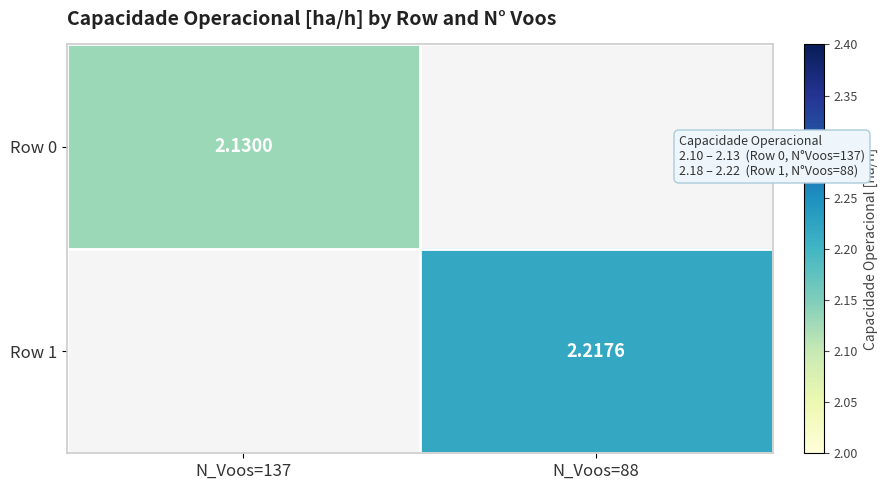

Is the value of Row 1 at N_Voos=88 greater than the value of Row 0 at N_Voos=137?

Yes